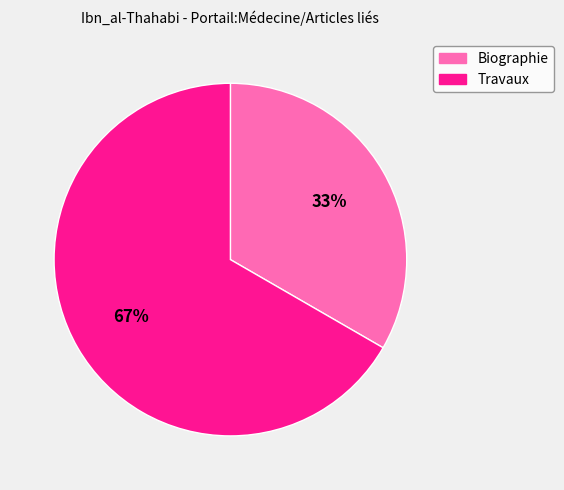

How many slices are in this pie chart?

2